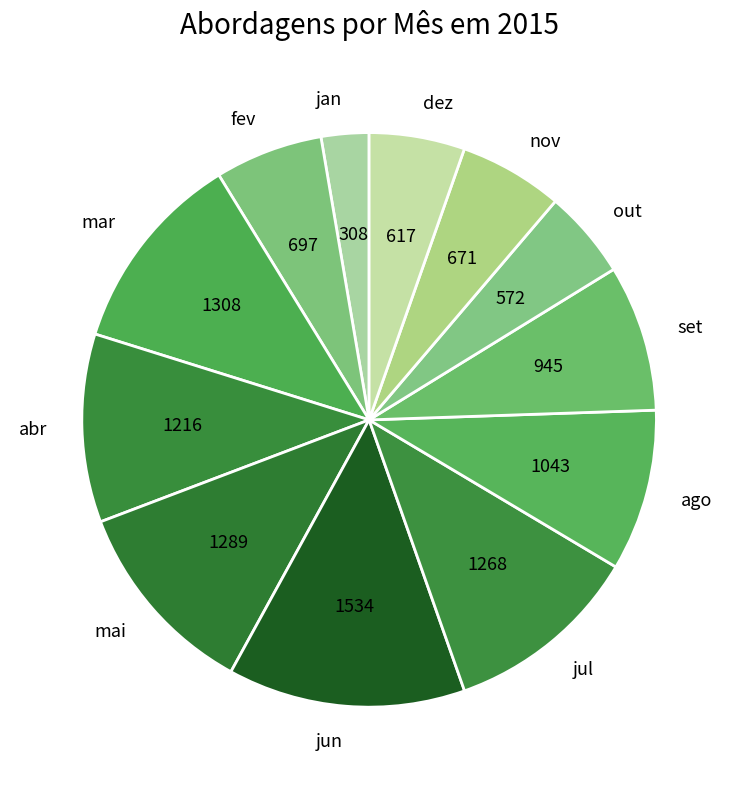

Is mai the majority of the pie?

No